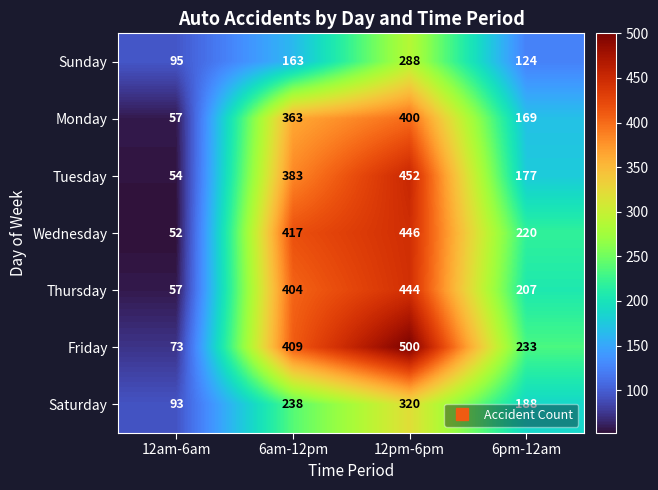

At 12pm-6pm, list the series in order from largest to smallest.

Friday, Tuesday, Wednesday, Thursday, Monday, Saturday, Sunday